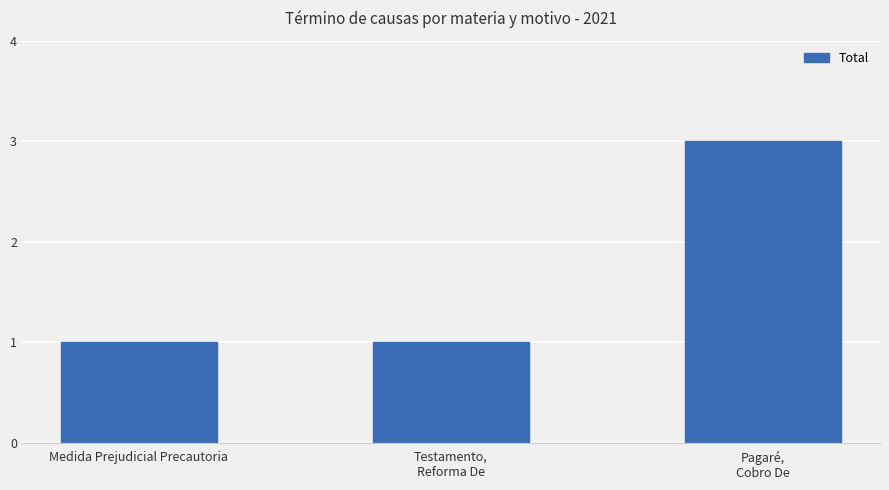

What is the greatest value displayed?

3